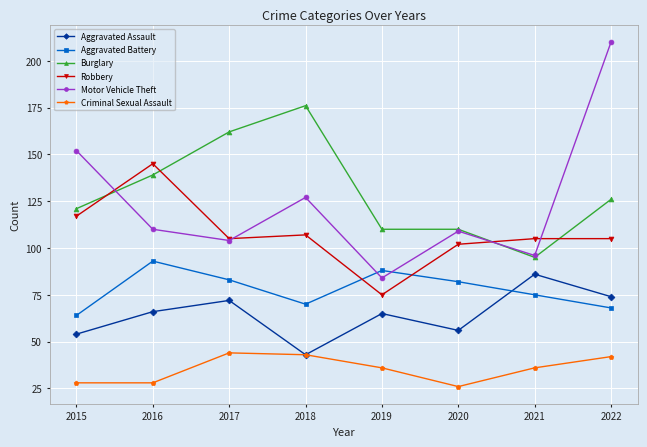

Reading left to right, what are all the values shown in this chart?

Aggravated Assault: 2015=54	2016=66	2017=72	2018=43	2019=65	2020=56	2021=86	2022=74
Aggravated Battery: 2015=64	2016=93	2017=83	2018=70	2019=88	2020=82	2021=75	2022=68
Burglary: 2015=121	2016=139	2017=162	2018=176	2019=110	2020=110	2021=95	2022=126
Robbery: 2015=117	2016=145	2017=105	2018=107	2019=75	2020=102	2021=105	2022=105
Motor Vehicle Theft: 2015=152	2016=110	2017=104	2018=127	2019=84	2020=109	2021=96	2022=210
Criminal Sexual Assault: 2015=28	2016=28	2017=44	2018=43	2019=36	2020=26	2021=36	2022=42